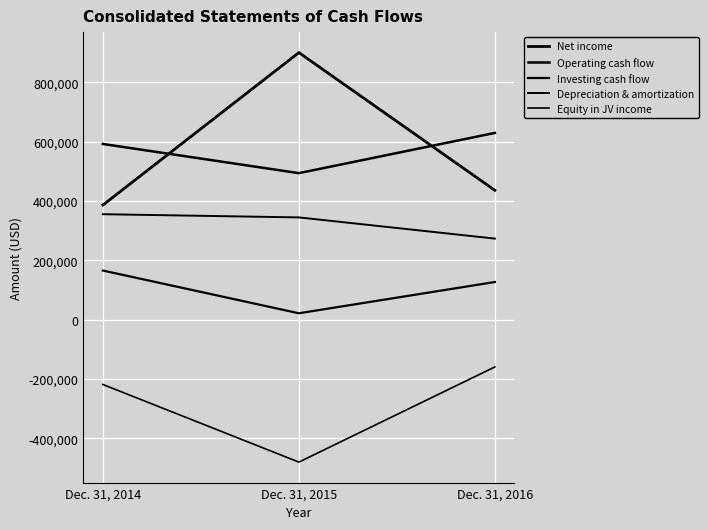

Rank the series at Dec. 31, 2015 from lowest to highest value.

Equity in JV income, Investing cash flow, Depreciation & amortization, Operating cash flow, Net income